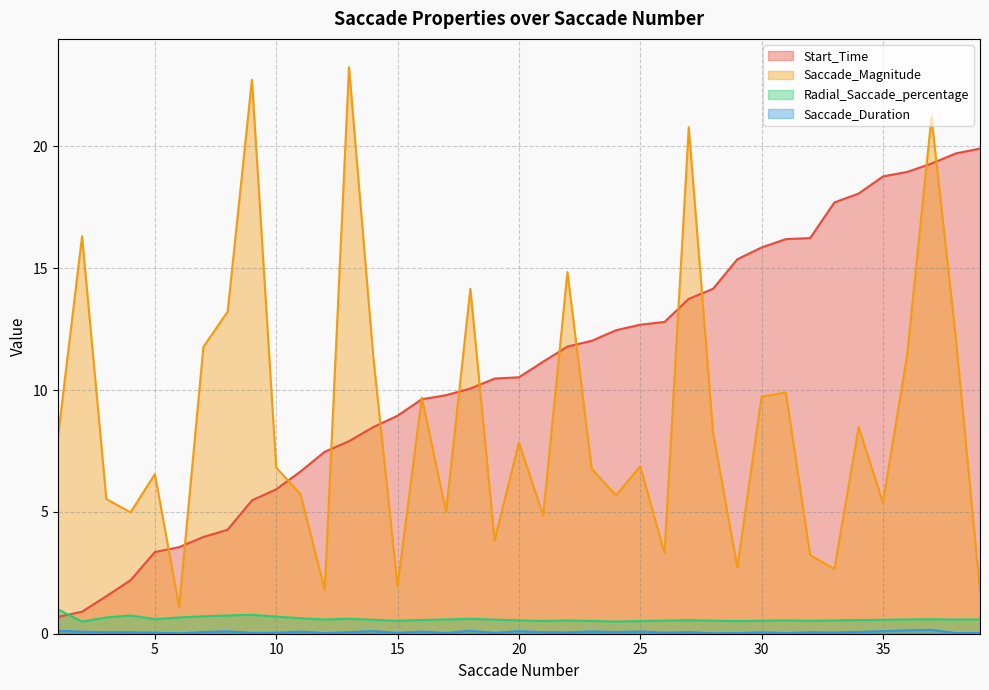

What is the value of the Saccade_Magnitude point at the 14th from the left?

11.4